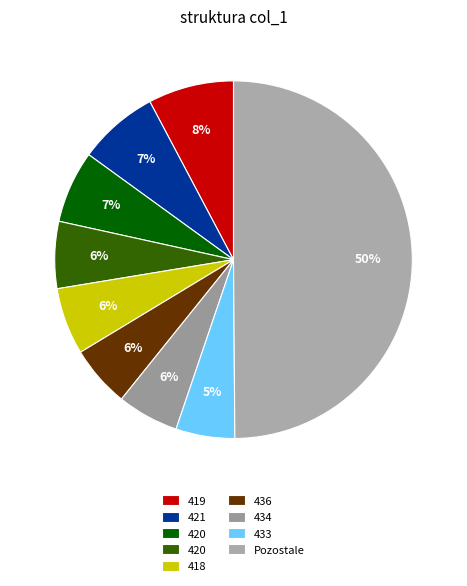

How many segments does this pie chart have?

9